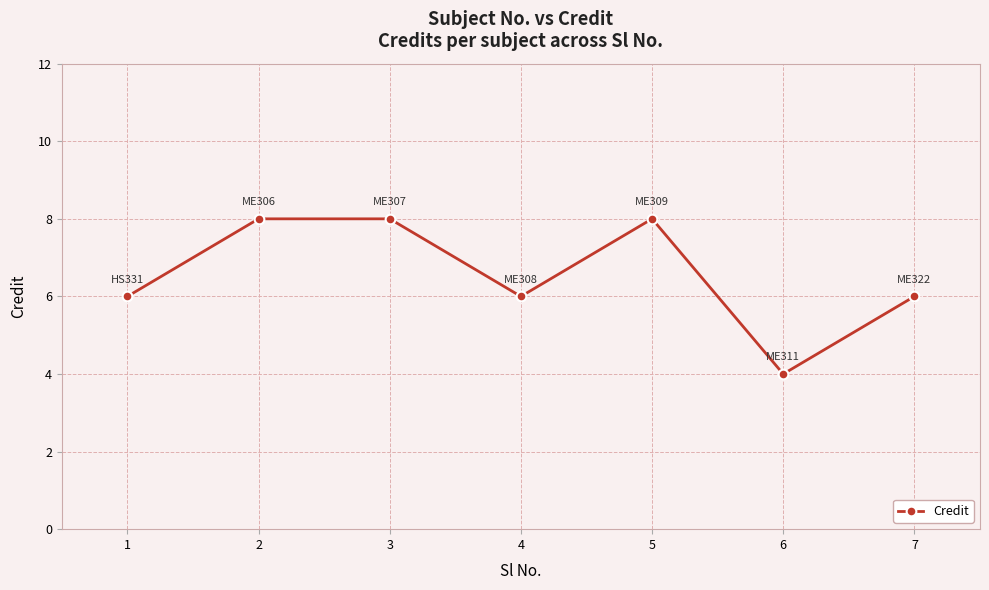

How many distinct data groups are displayed?

1